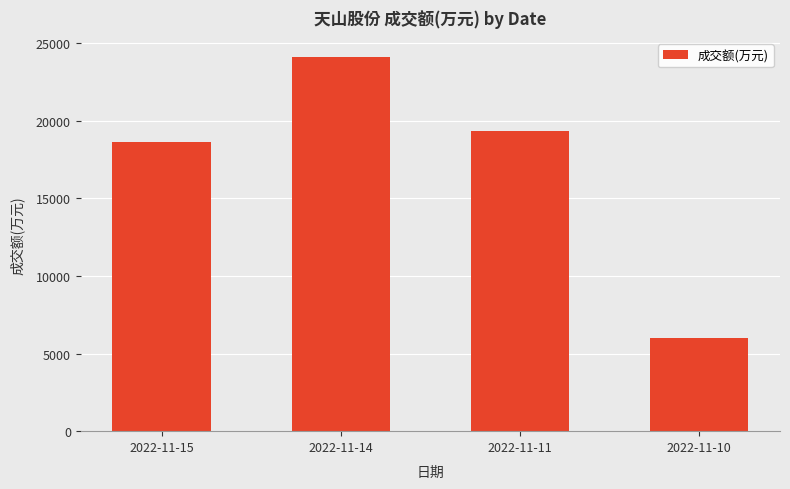

How many distinct data groups are displayed?

1